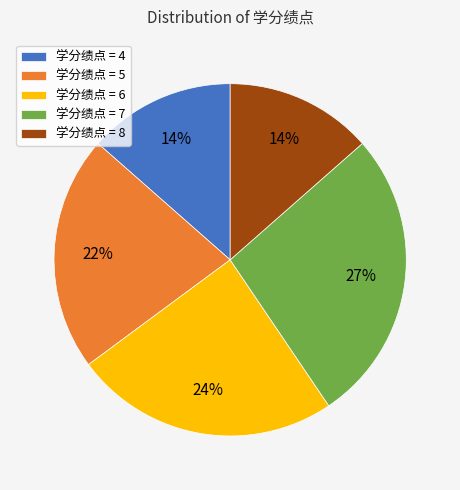

What is the ratio of the value at 学分绩点 = 8 to the value at 学分绩点 = 4?

1.0